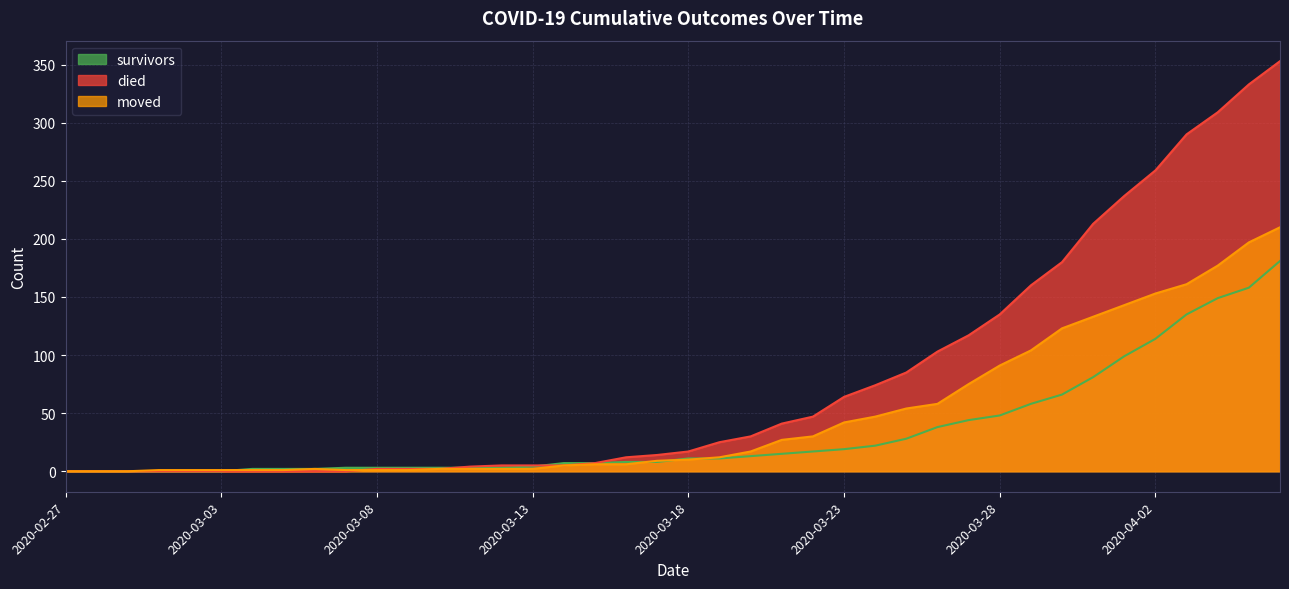

What is the sum of the moved values at 2020-02-28 and 2020-03-22?

30